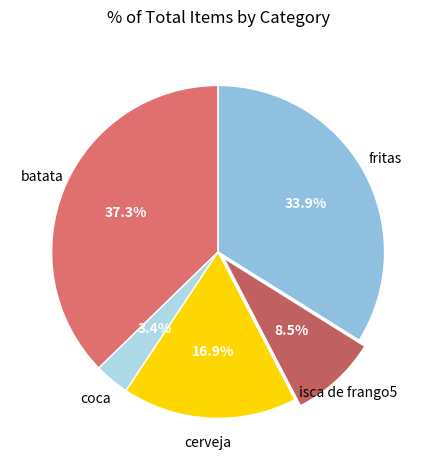

How many slices are in this pie chart?

5